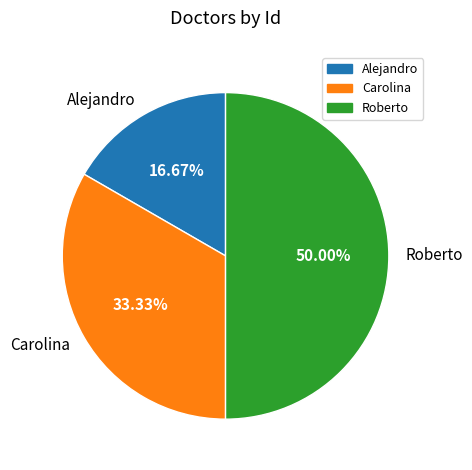

What is the smallest slice in the pie chart?

Alejandro